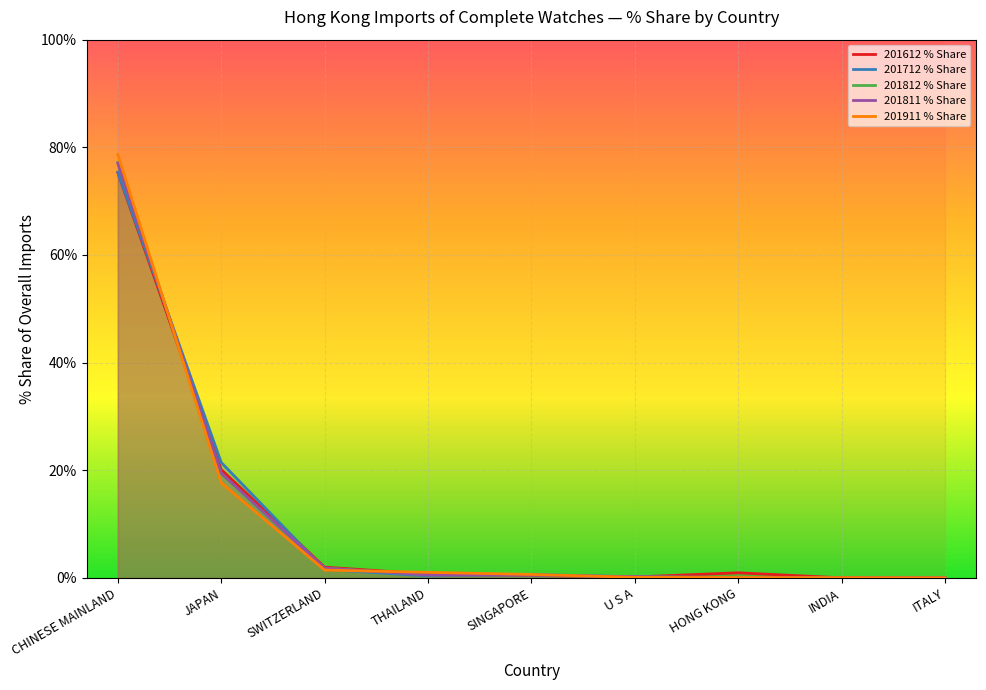

How many intersections are there between 201812 % Share and 201811 % Share?

3